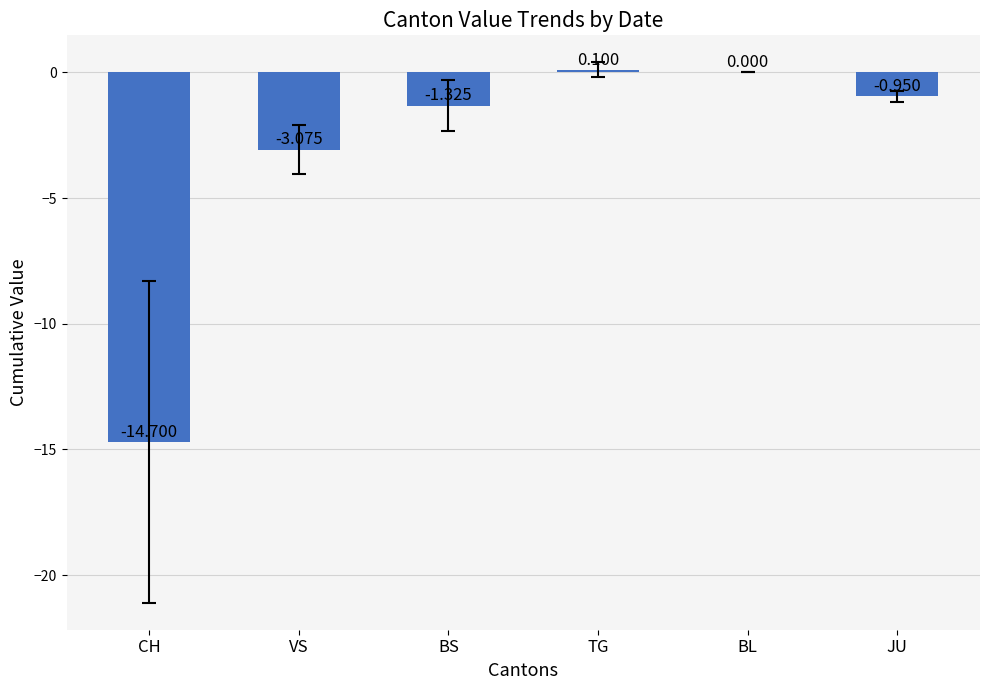

What is the difference between the values at CH and BS?

13.4